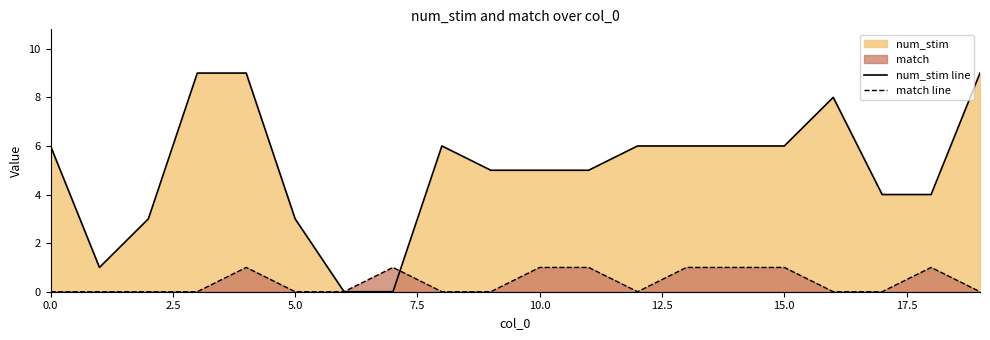

Does the chart have visible grid lines?

No